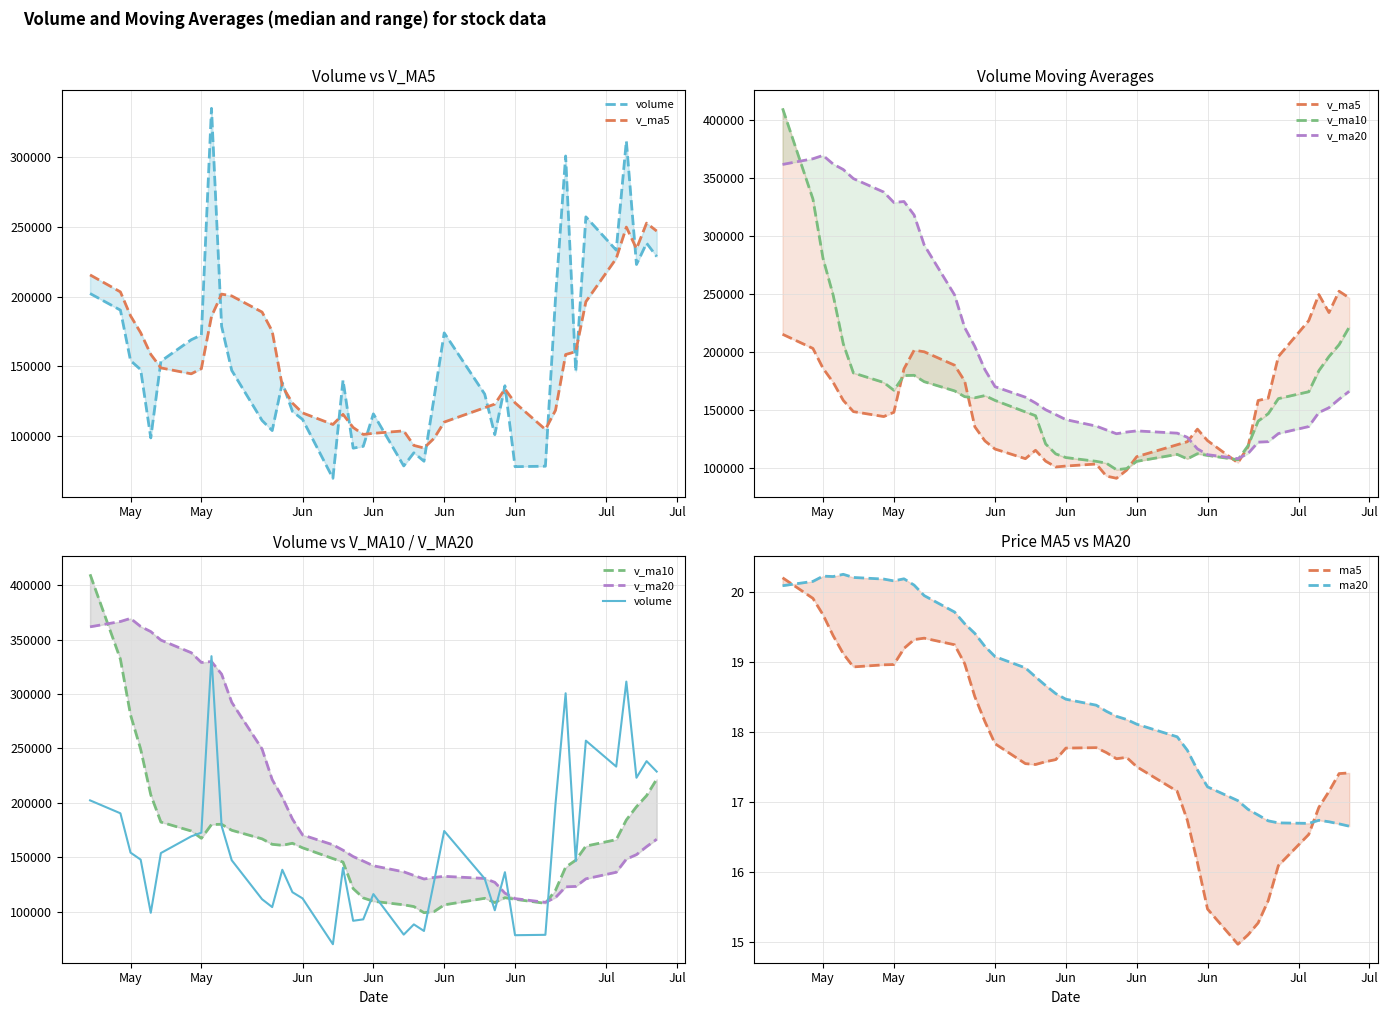

At which label does ma20 first exceed 18?

May